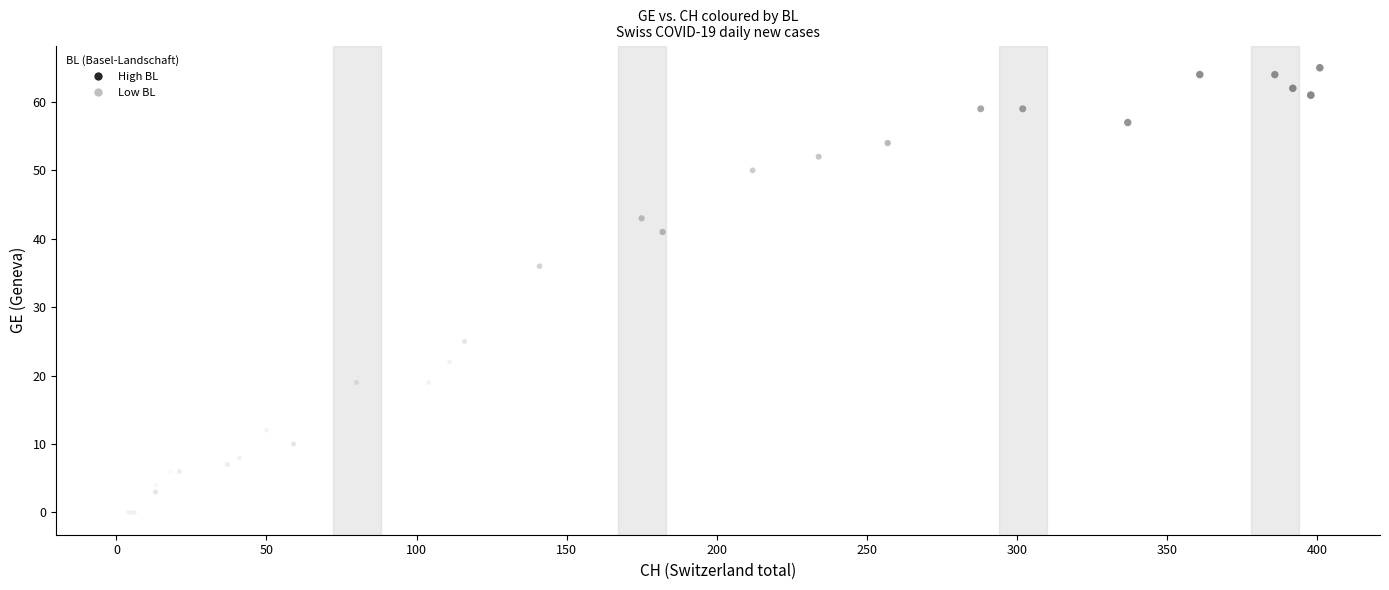

What Y value in the scatter plot is closest to 32?

36